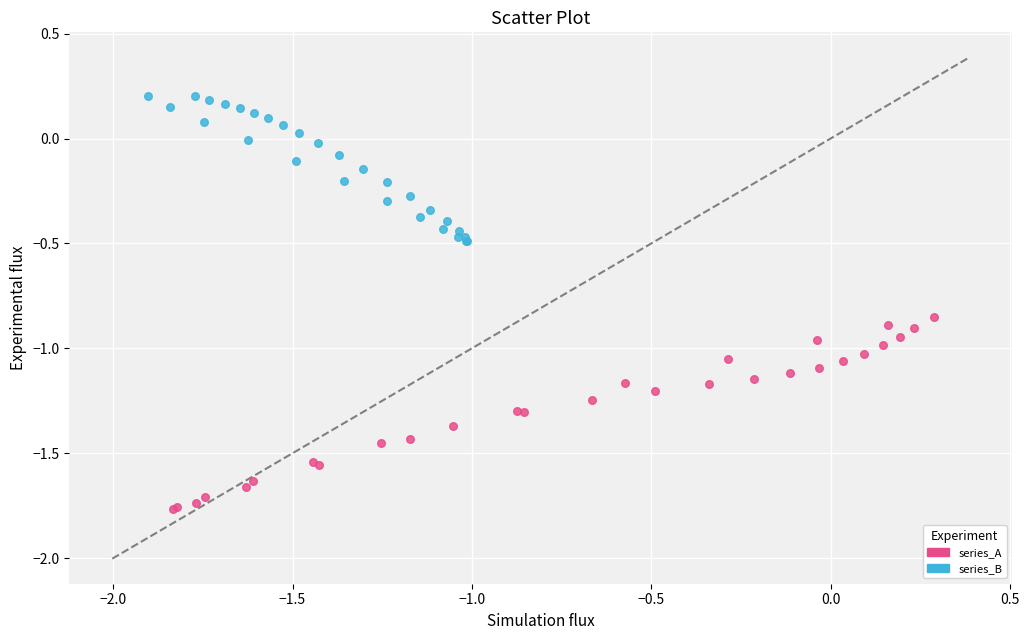

Which series reaches the minimum Y coordinate?

series_A